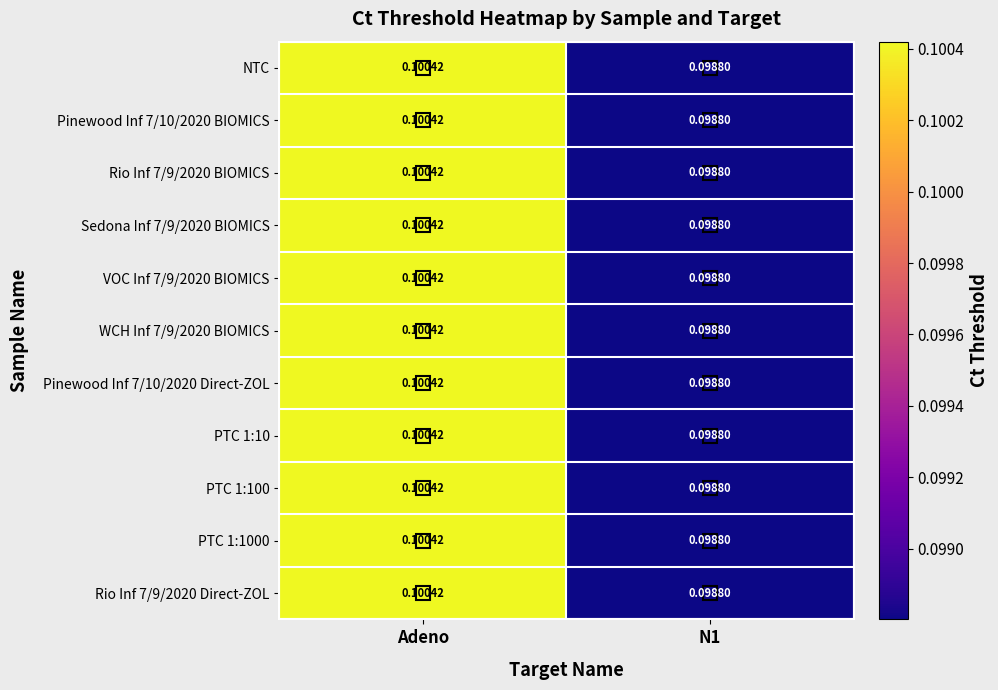

Is the value of PTC 1:10 at N1 greater than the value of PTC 1:100 at Adeno?

No